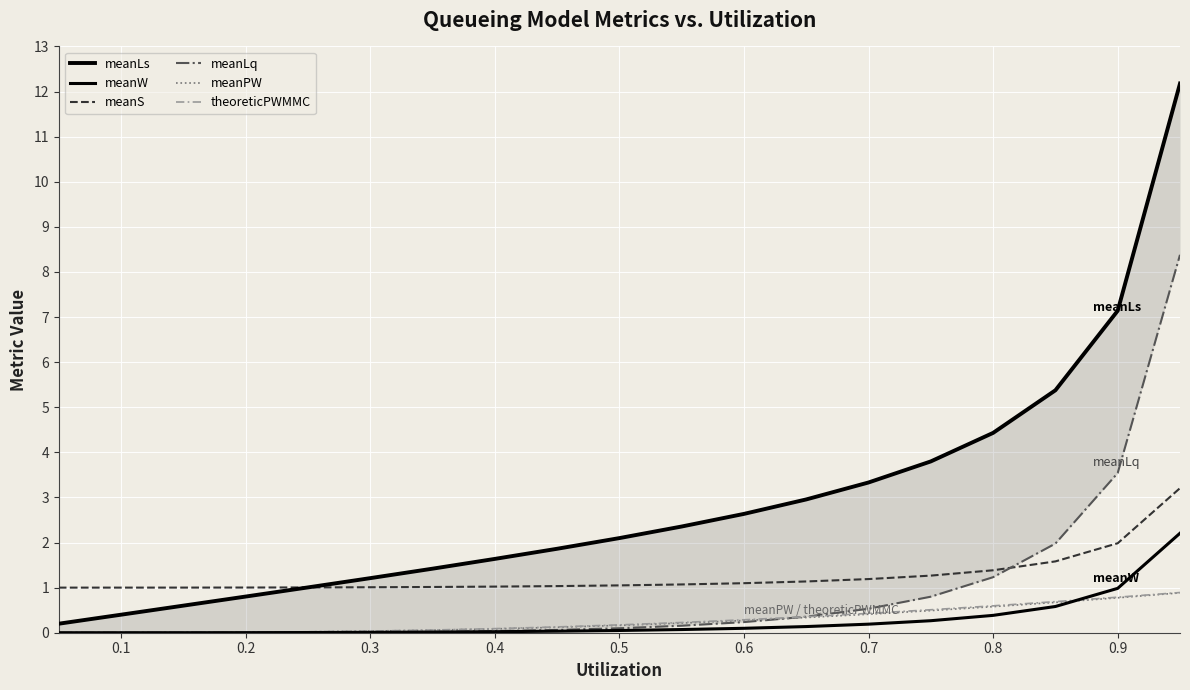

What is the maximum value for theoreticPWMMC?

0.9